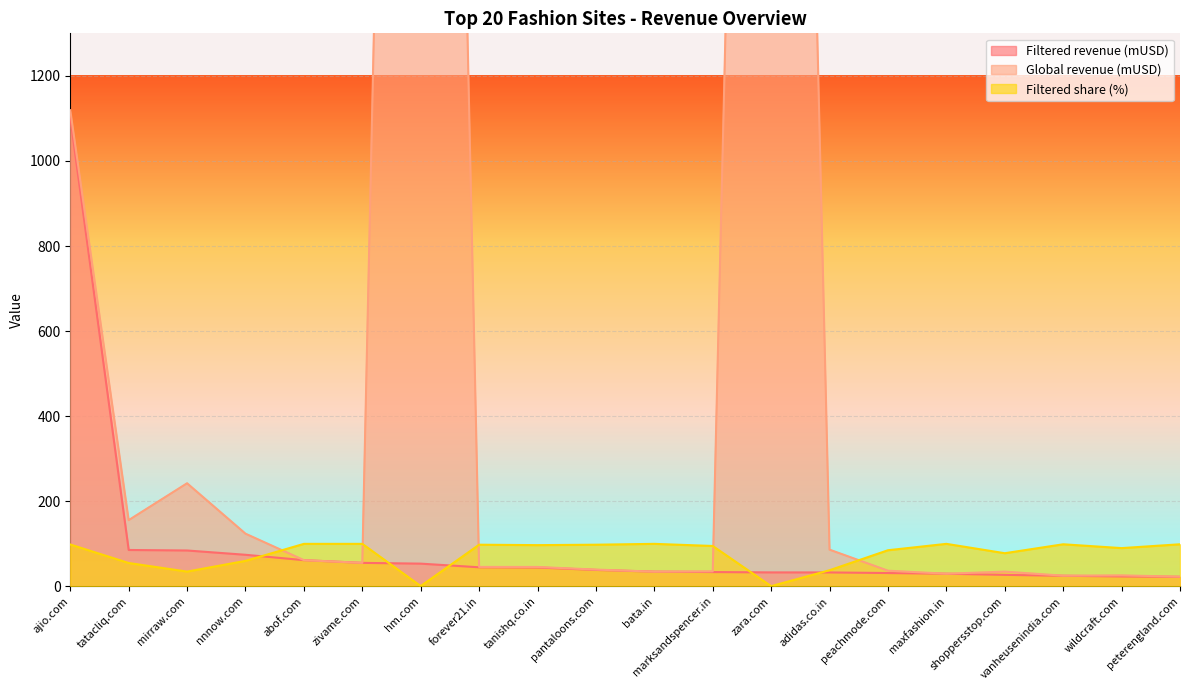

What is the maximum value shown in the chart?

6341.1